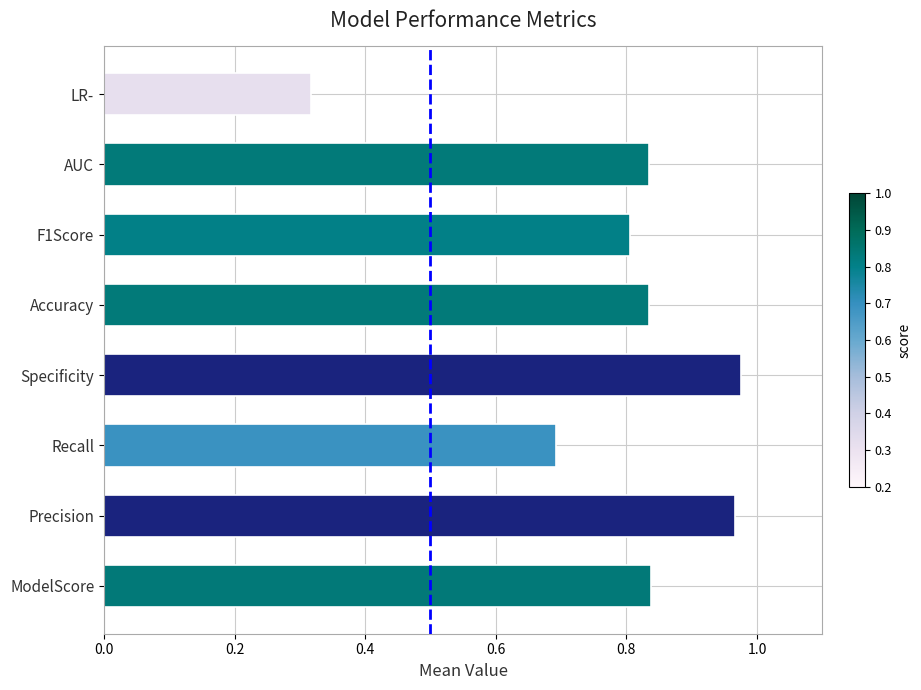

What is the difference between the maximum and minimum values?

0.7